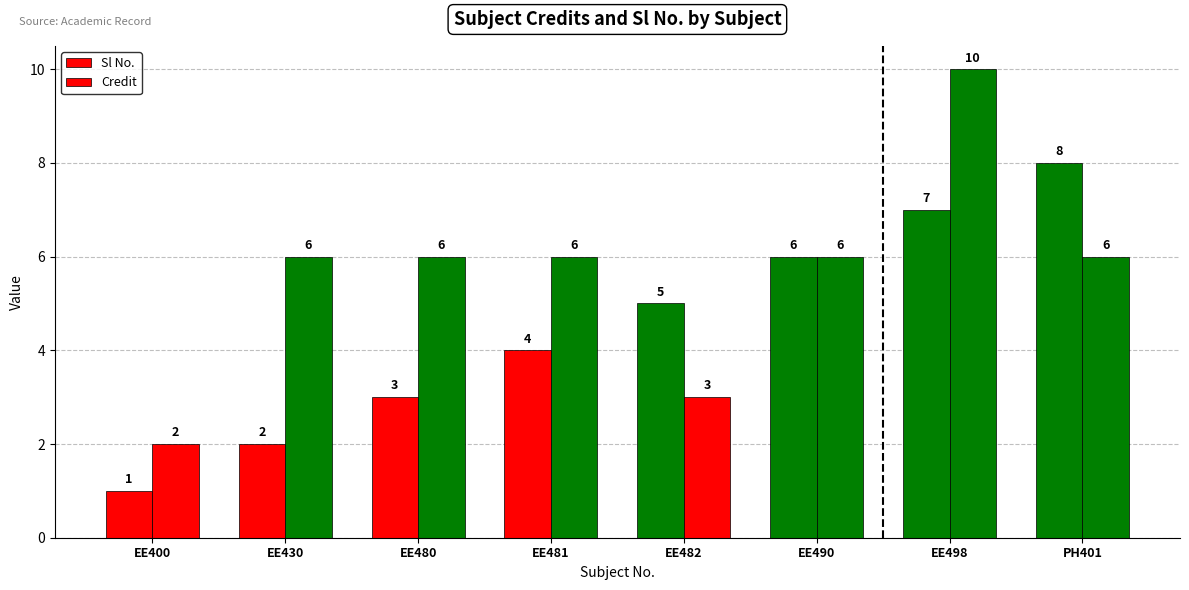

True or false: Credit has a value of 6 at EE481.

True